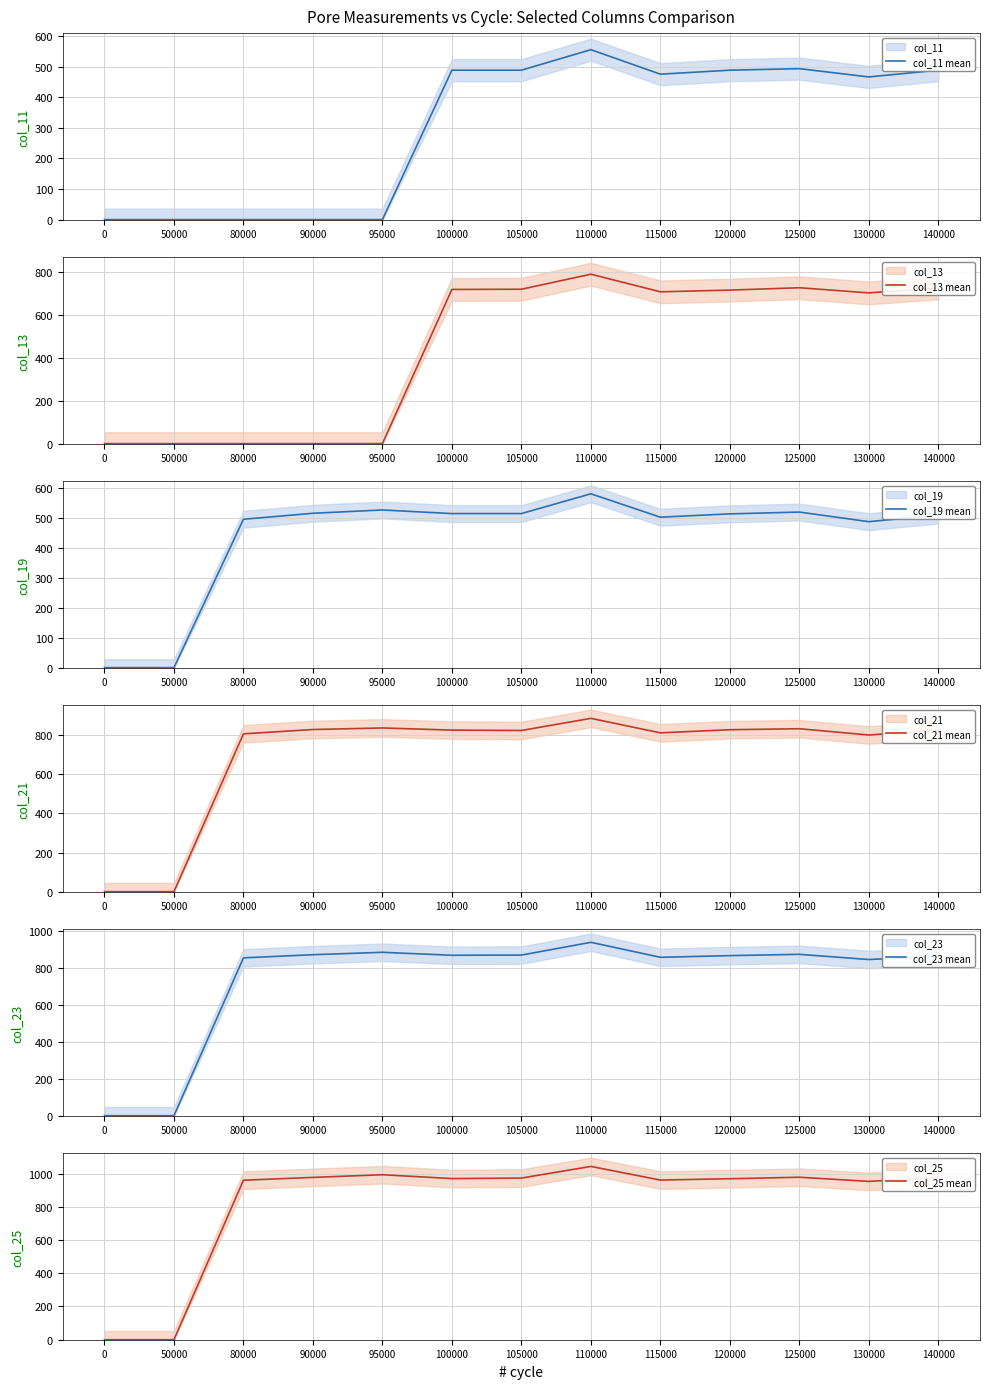

The col_19 mean series shows 320 at 140000. True or false?

False